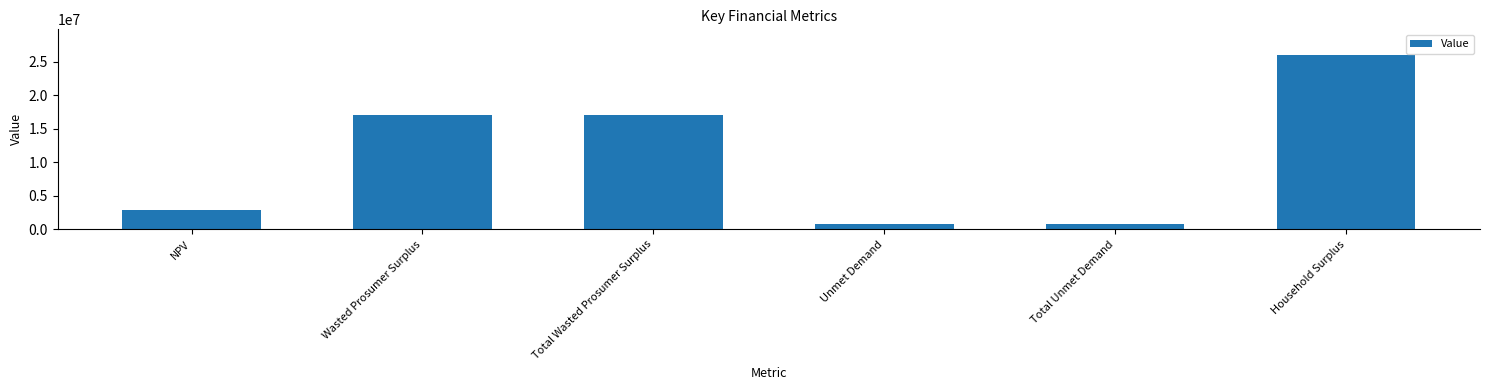

At which category does the chart reach its peak across all series?

Household Surplus